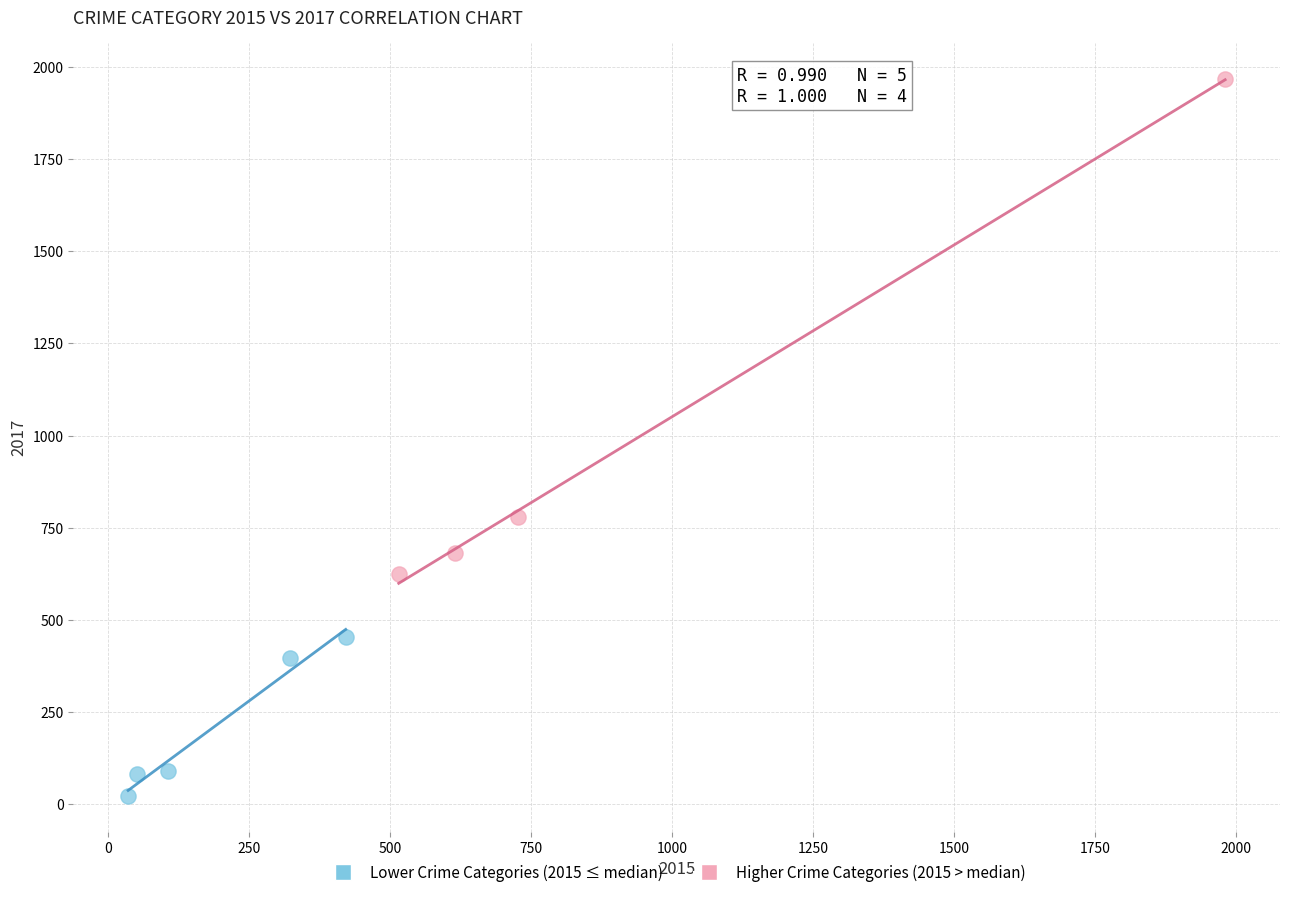

Which series reaches the minimum Y coordinate?

Lower Crime Categories (2015 ≤ median)